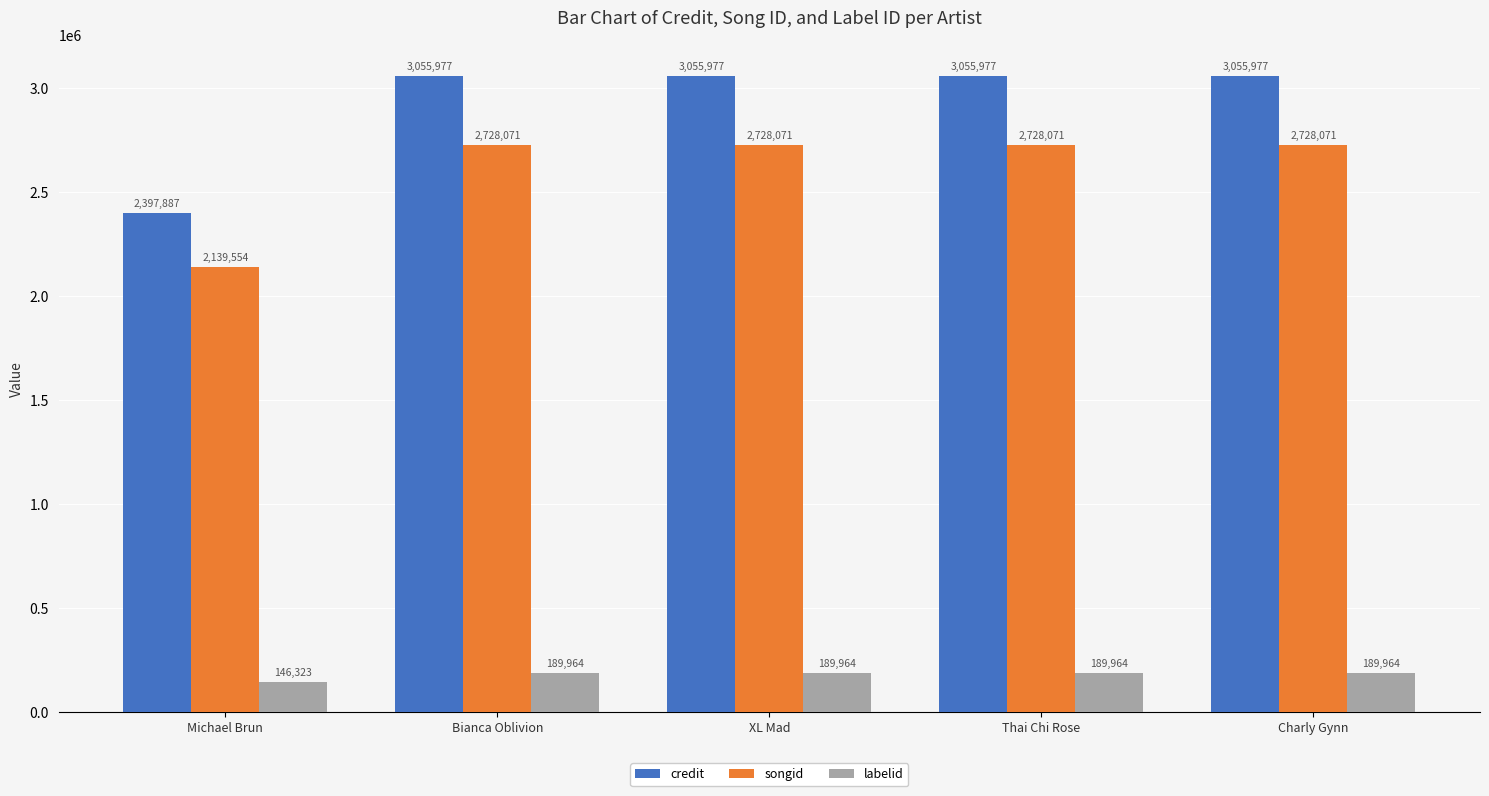

Count the number of categories in the chart.

5